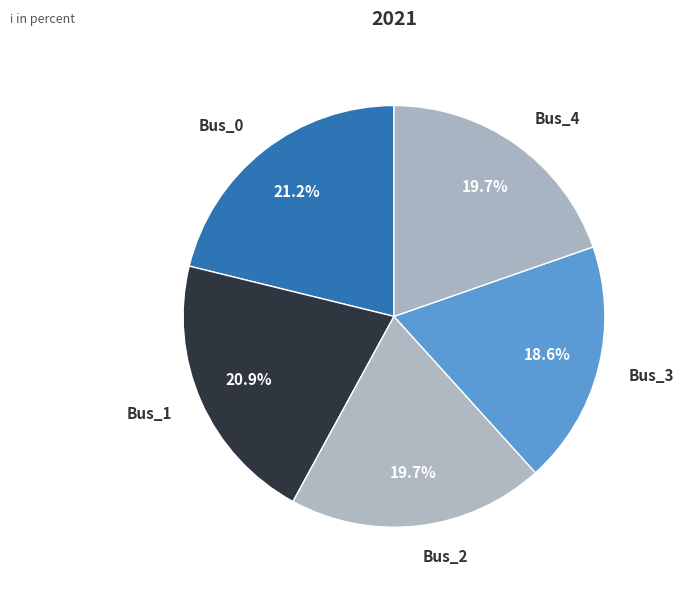

Between Bus_3 and Bus_4, which is larger?

Bus_4